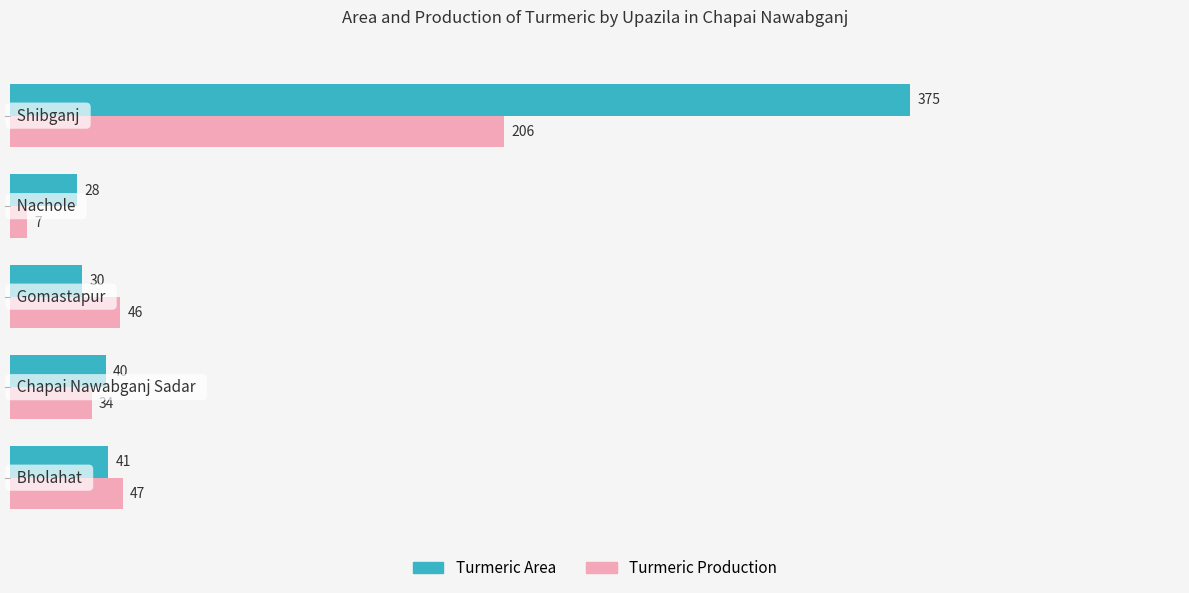

What is the minimum value for Turmeric Production?

7